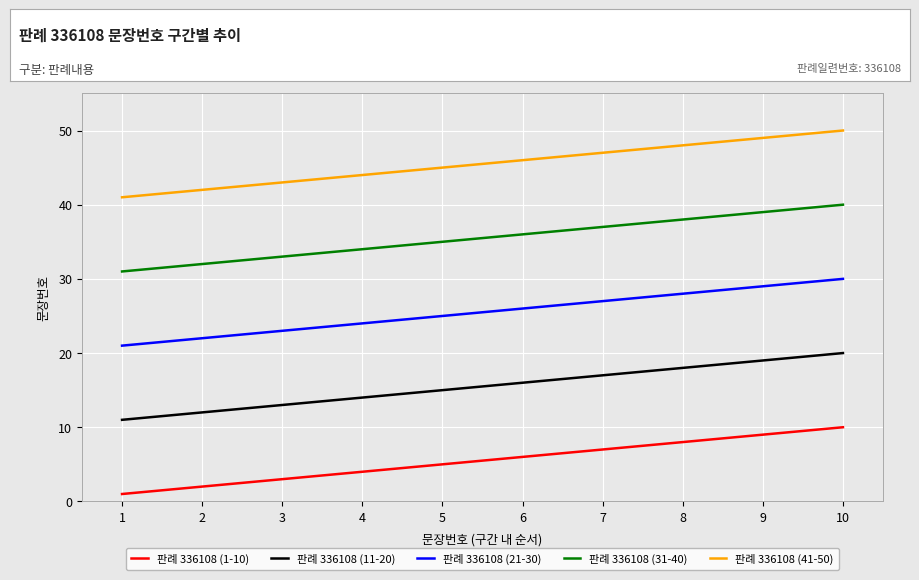

At how many categories does at least one series exceed 25?

10